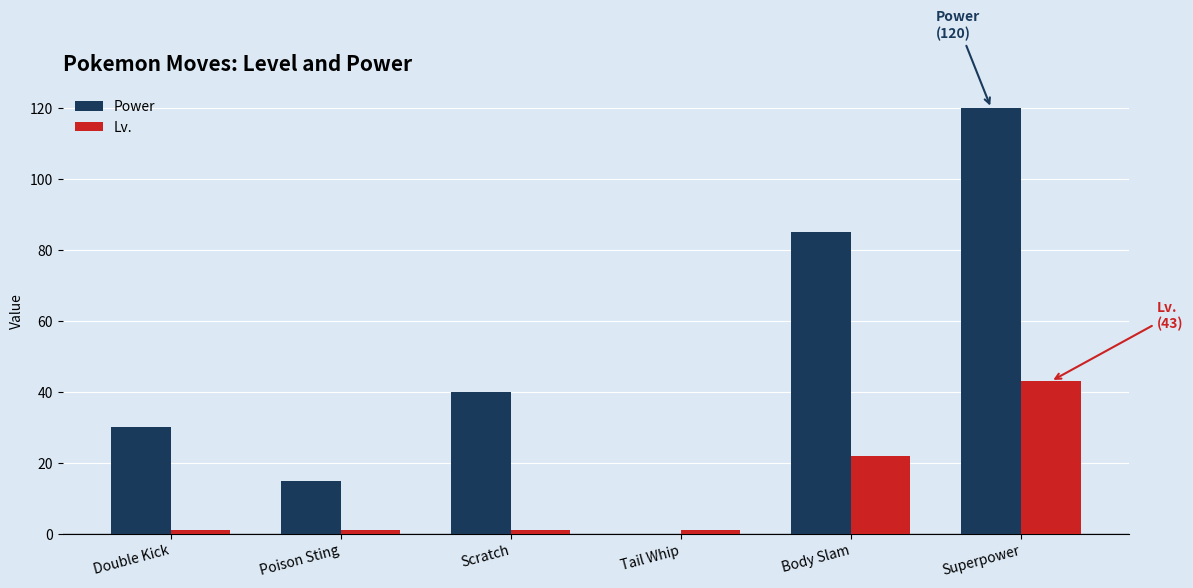

At which label is Power closest to 60?

Scratch